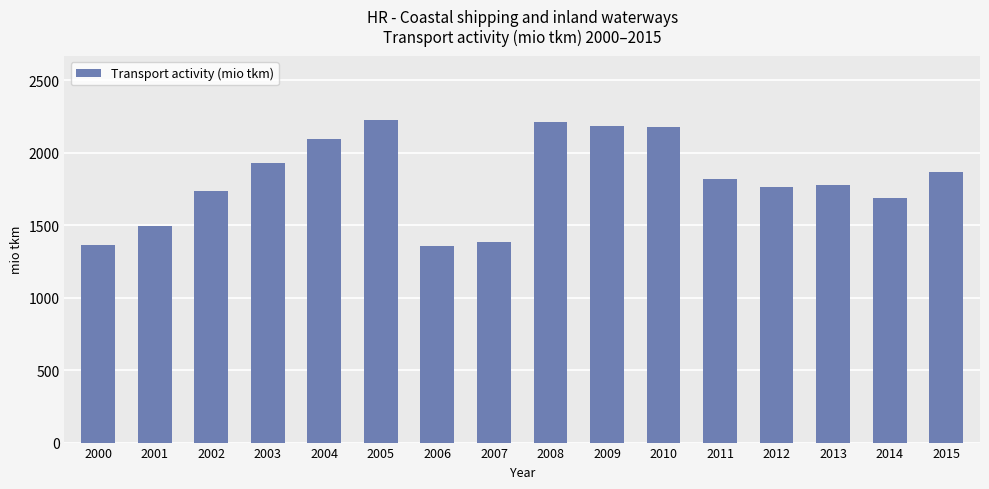

What is the difference between the values at 2003 and 2000?

568.6